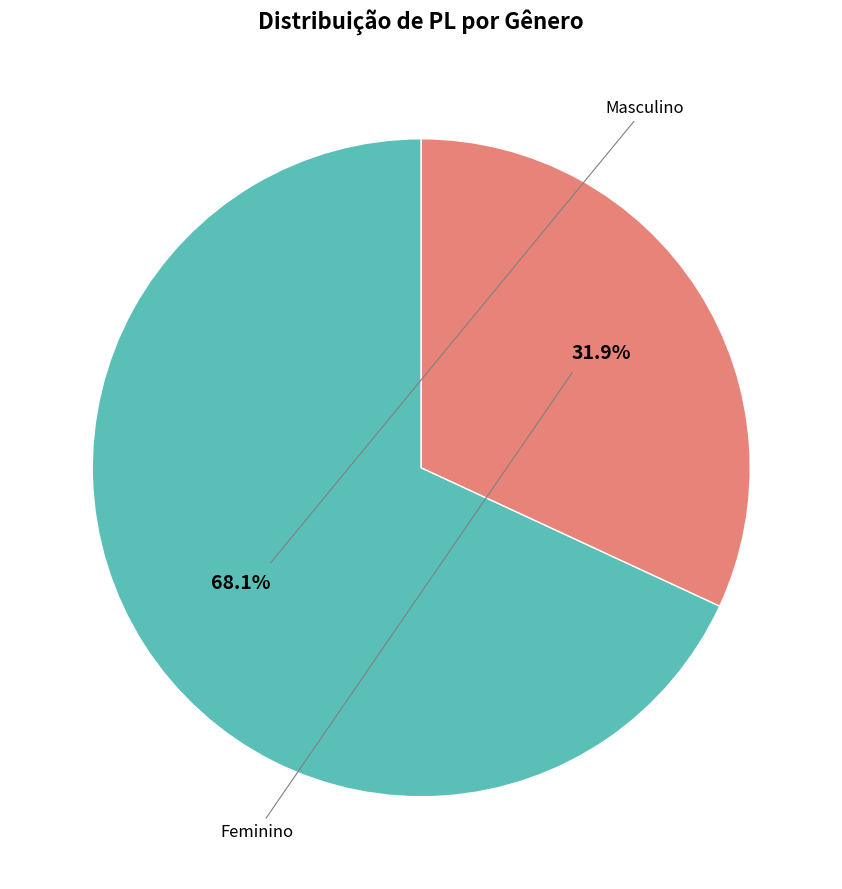

What is the ratio of the value at Masculino to the value at Feminino?

2.1